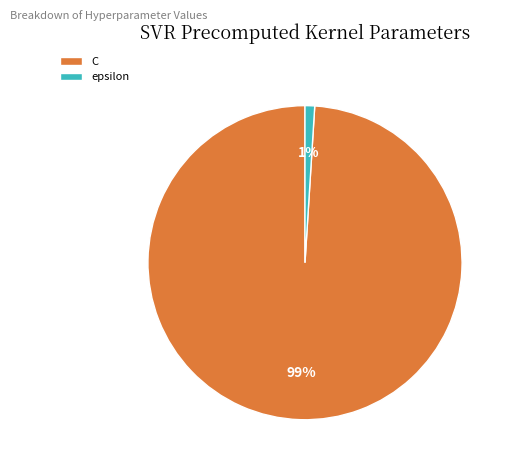

Is epsilon the majority of the pie?

No